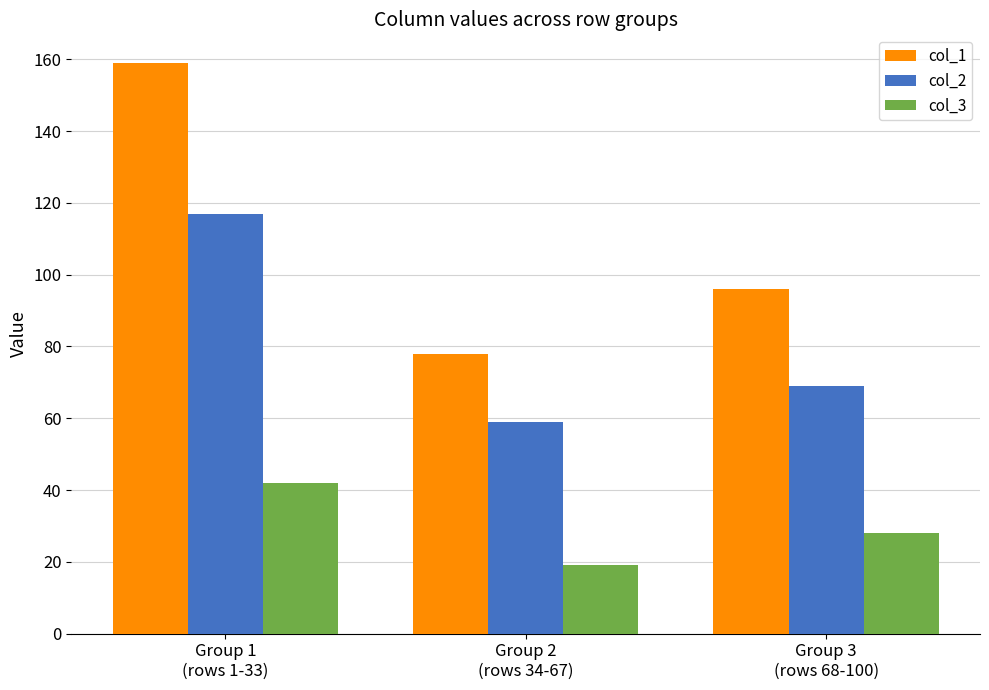

Rank the series by their maximum value, from highest to lowest.

col_1, col_2, col_3